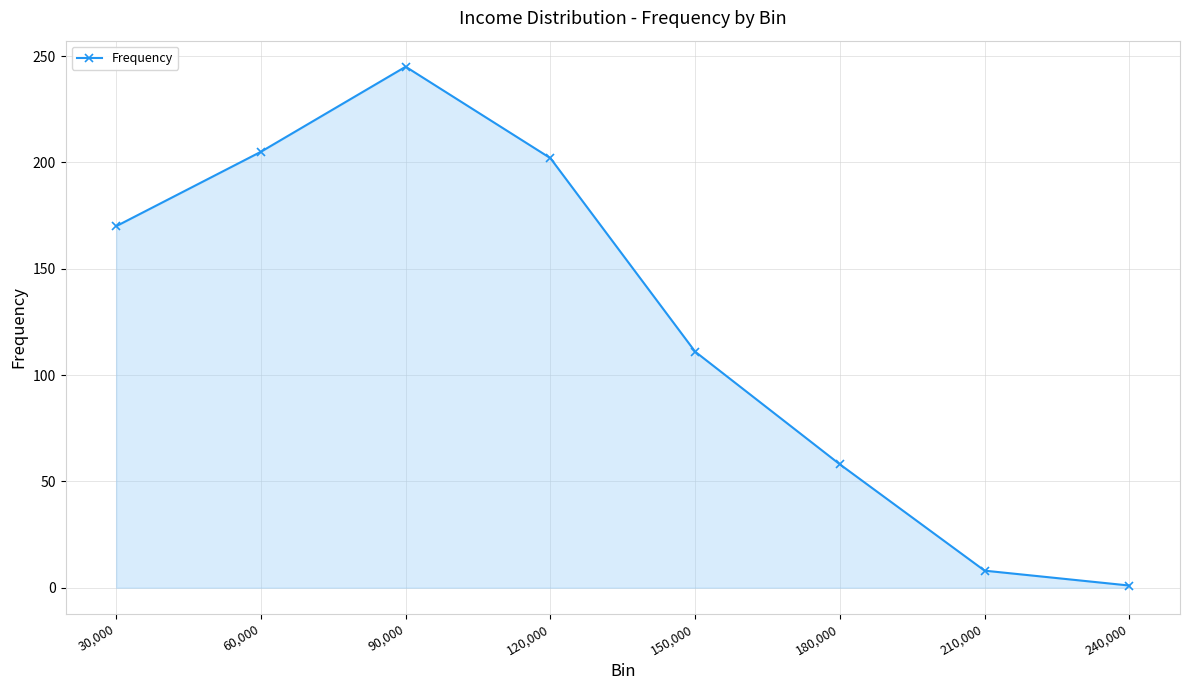

List the labels in order of value, largest first.

90,000, 60,000, 120,000, 30,000, 150,000, 180,000, 210,000, 240,000